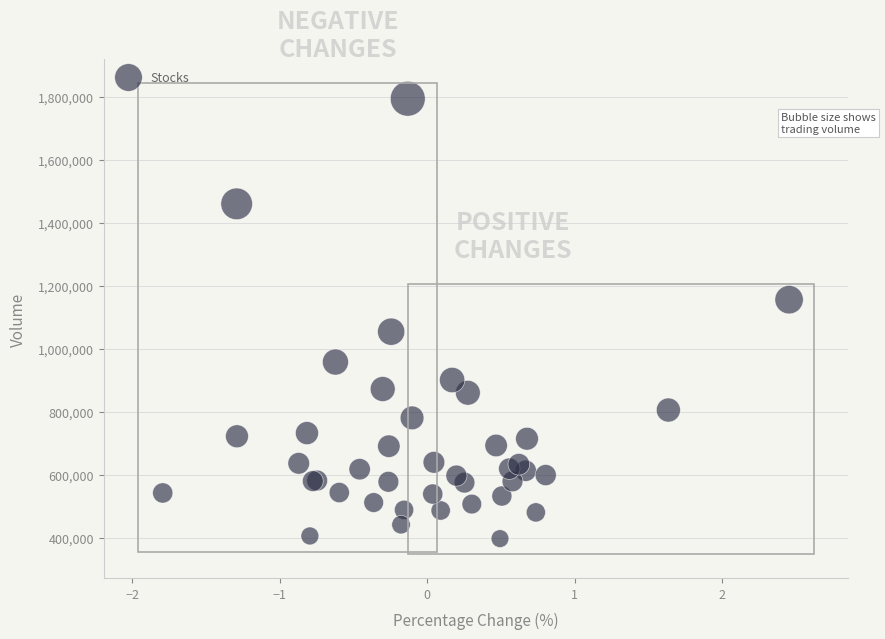

What Y value in the scatter plot is closest to 1095850?

1054600